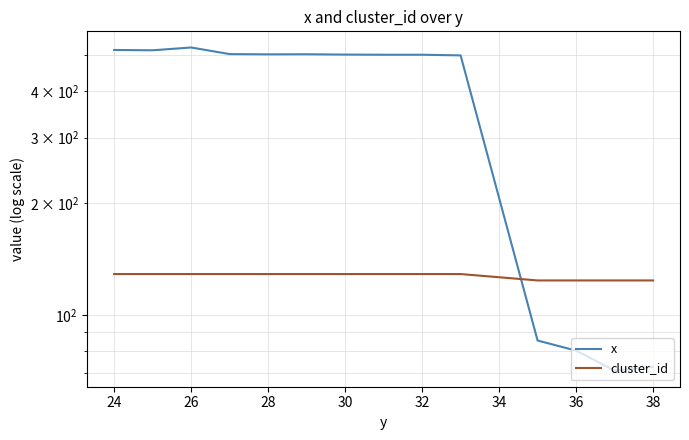

Is the value of x at 32 greater than the value of cluster_id at 22?

Yes